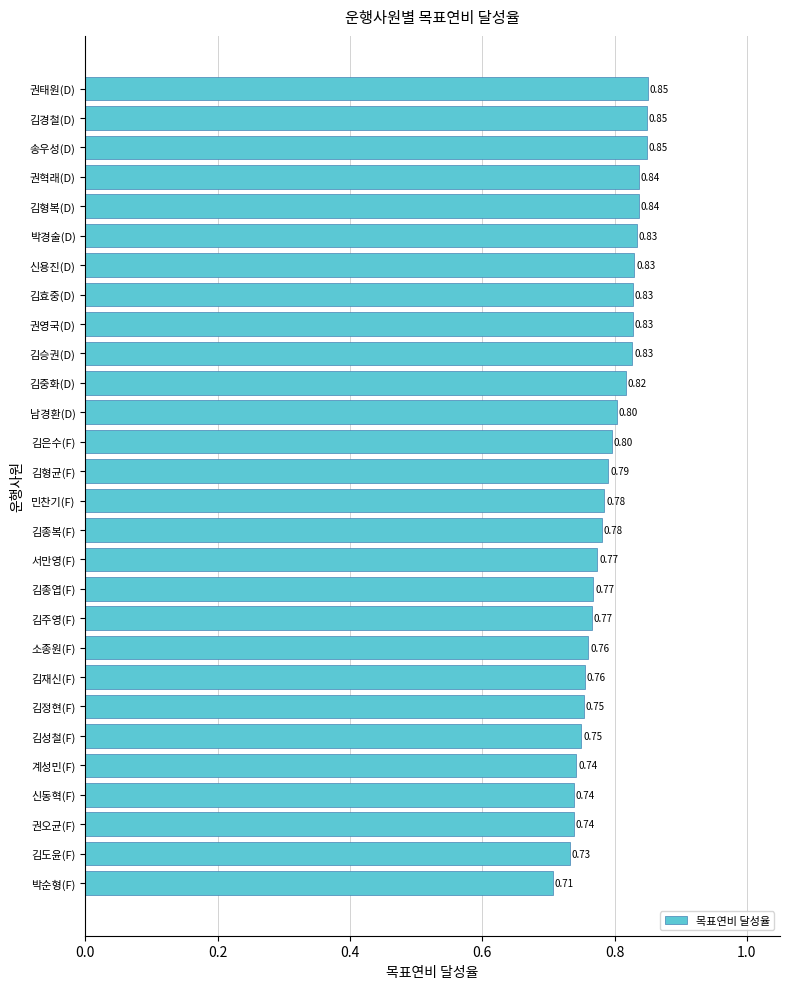

What is the label of the 6th bar from the top?

박경술(D)